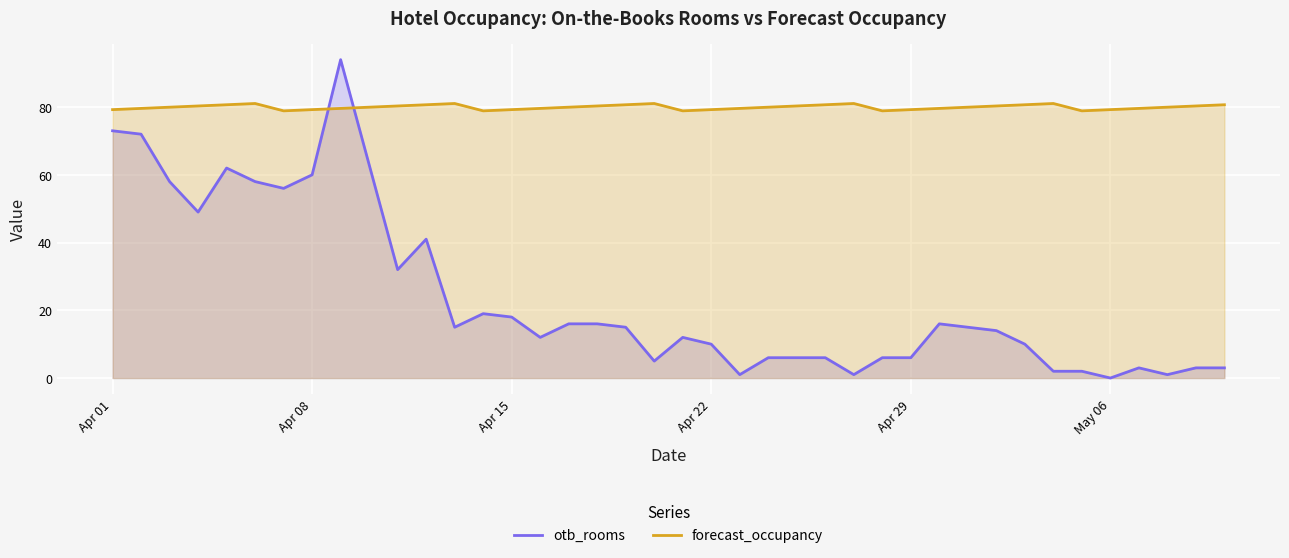

What is the difference between the second highest and second lowest values in the forecast_occupancy series?

2.2